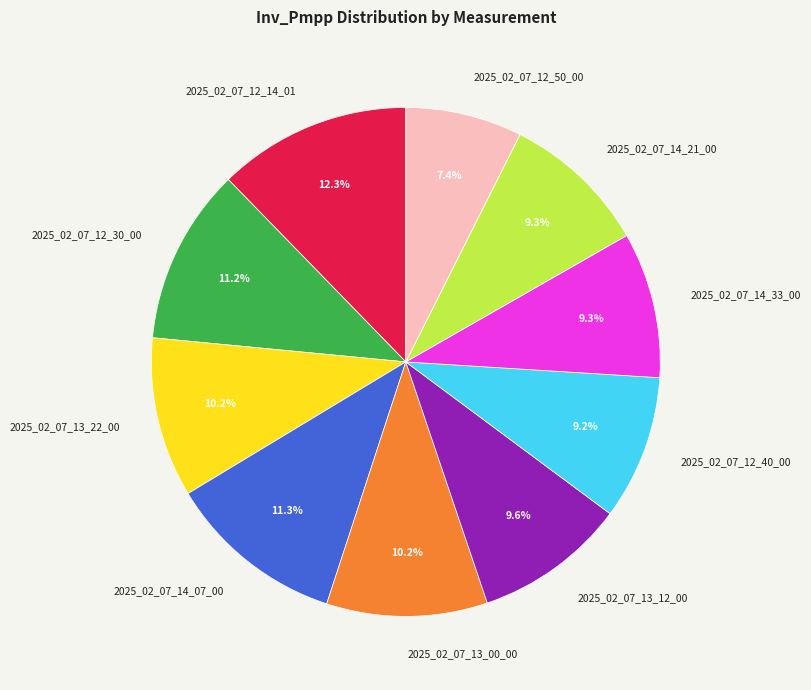

Combined, what portion of the pie is 2025_02_07_12_14_01 and 2025_02_07_12_40_00?

21.5%